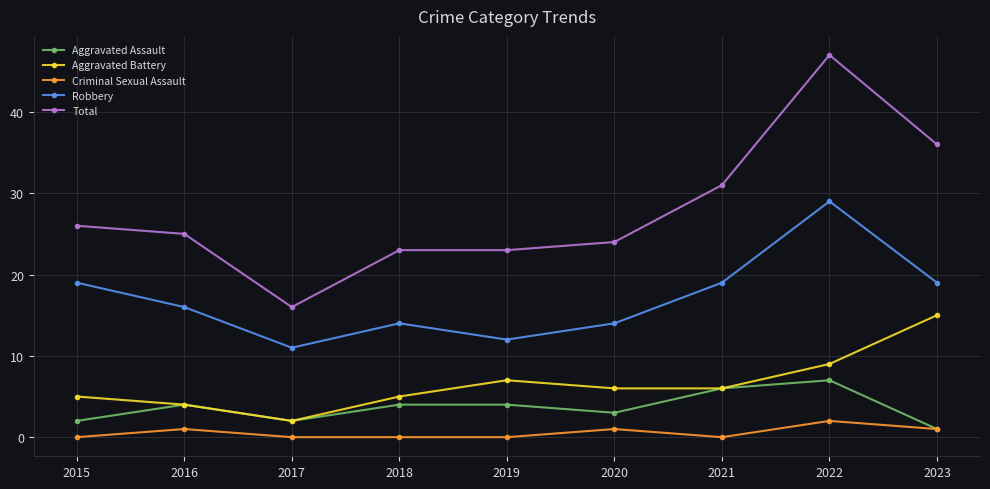

At which category is the sum across all series the highest?

2022